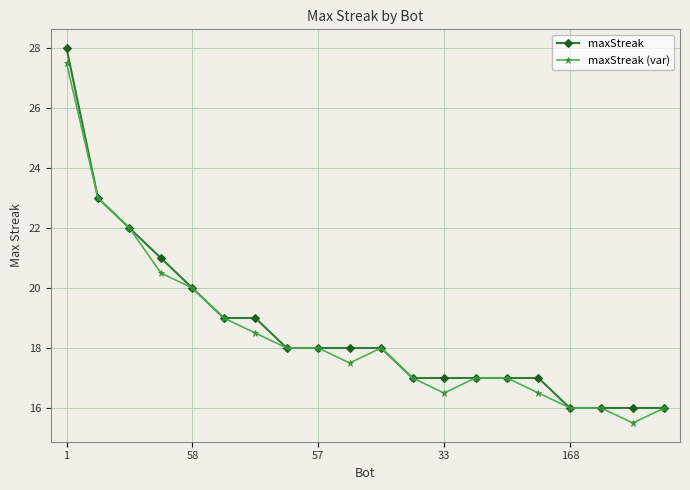

What is the lowest value of the maxStreak (var) series?

15.5